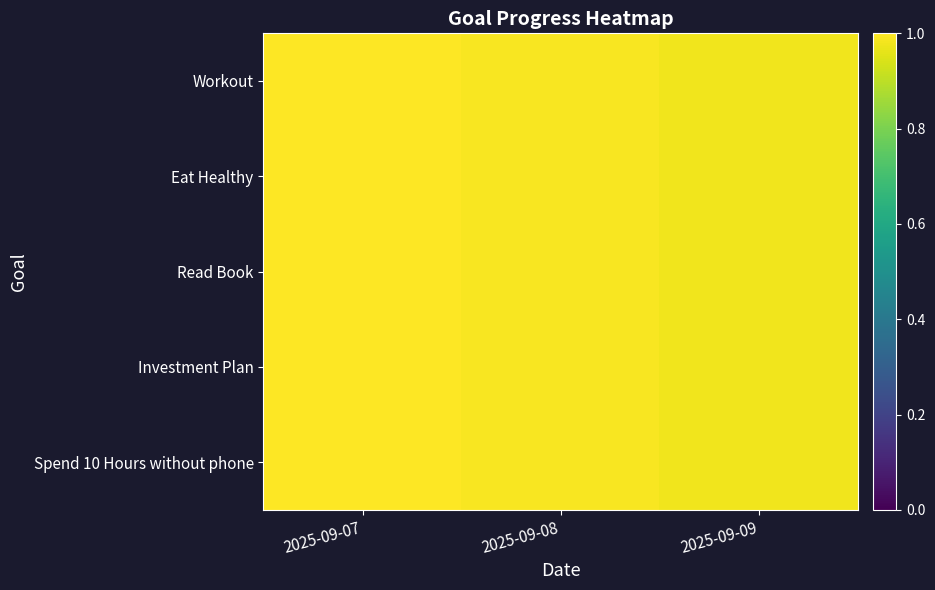

How many categories are shown in the chart?

3